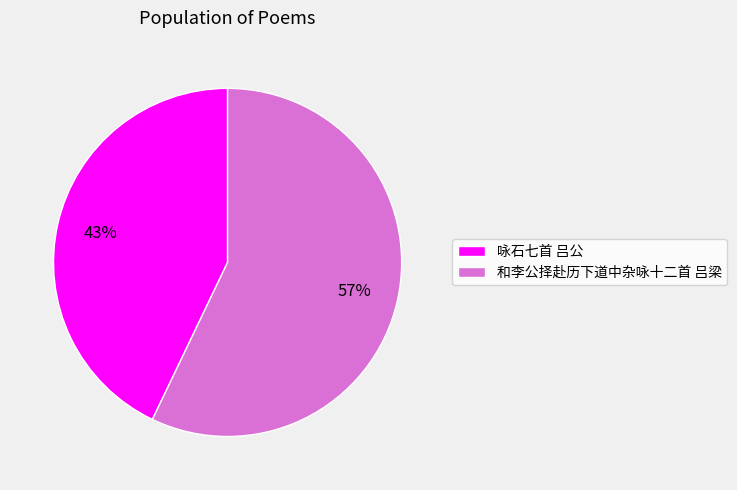

Combined, do 和李公择赴历下道中杂咏十二首 吕梁 and 咏石七首 吕公 account for over 50%?

Yes